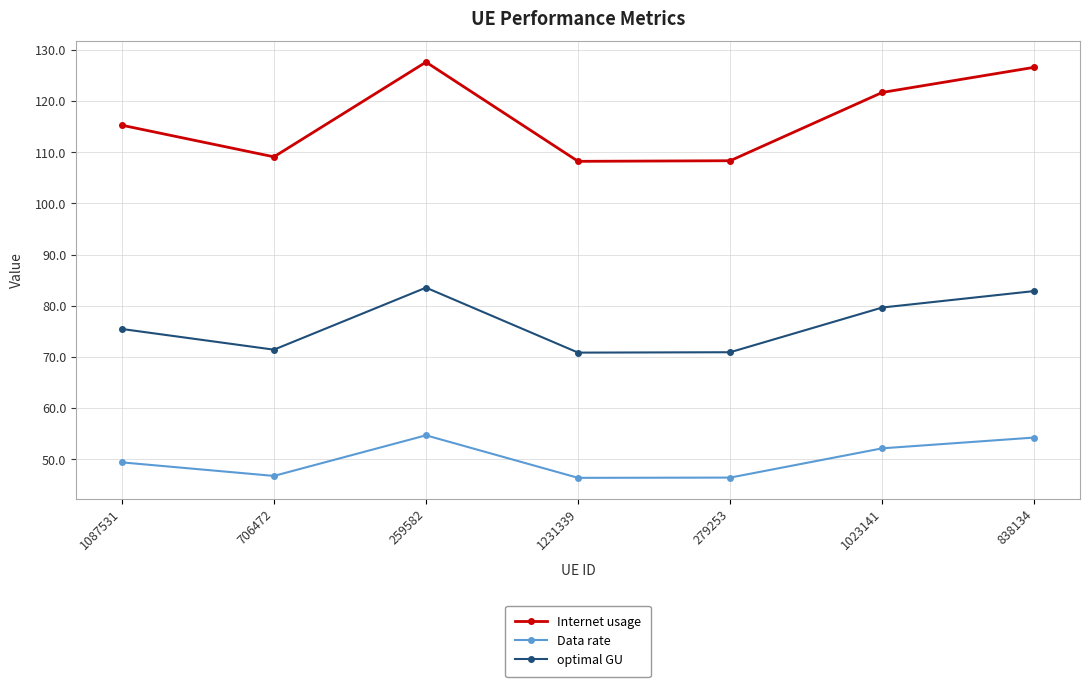

What is the approximate value of optimal GU at 1087531?

75.5